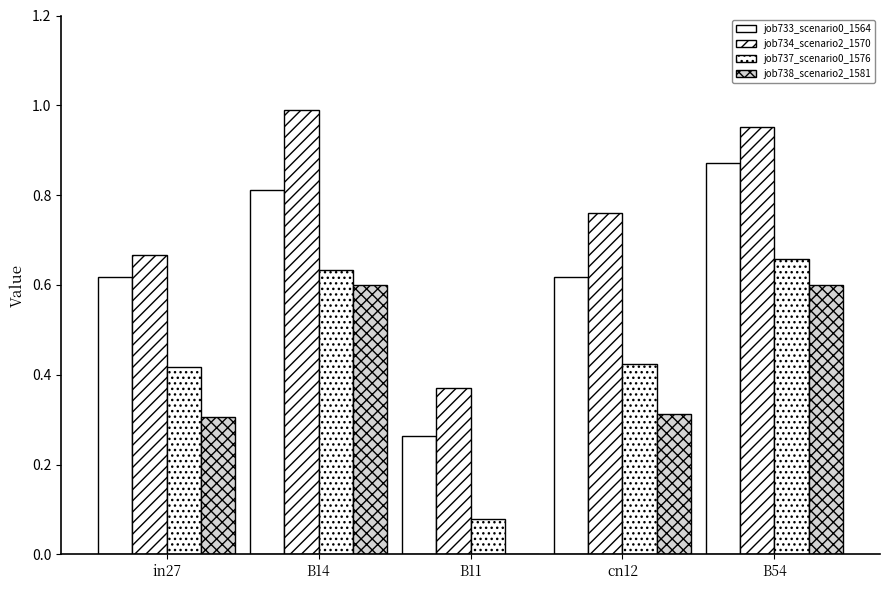

How many groups of bars are there?

5